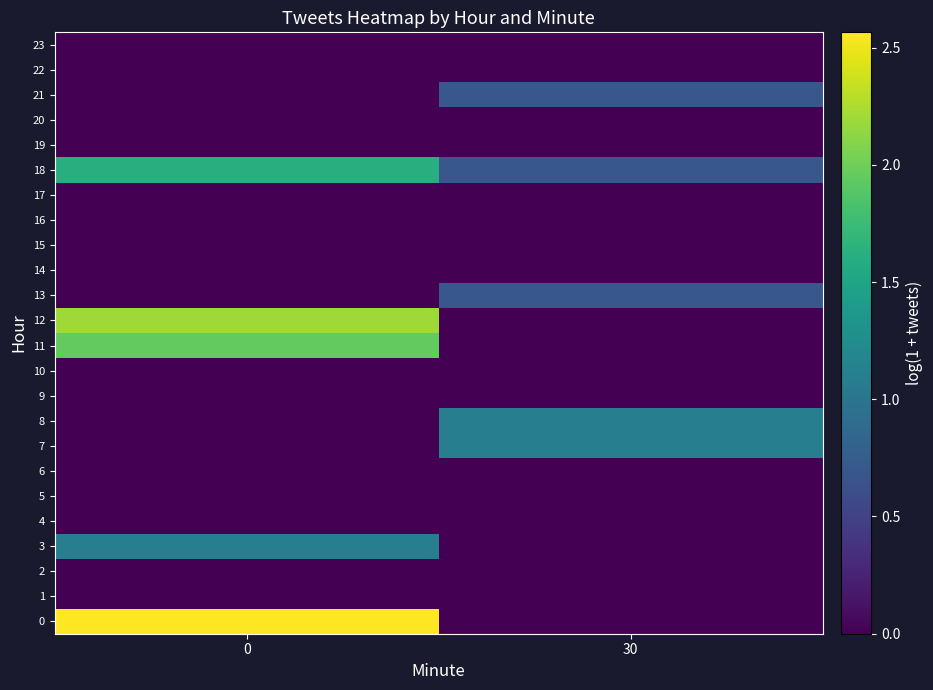

Rank the series at 30 from lowest to highest value.

row_0, row_1, row_2, row_3, row_4, row_5, row_6, row_9, row_10, row_11, row_12, row_14, row_15, row_16, row_17, row_19, row_20, row_22, row_23, row_13, row_18, row_21, row_7, row_8